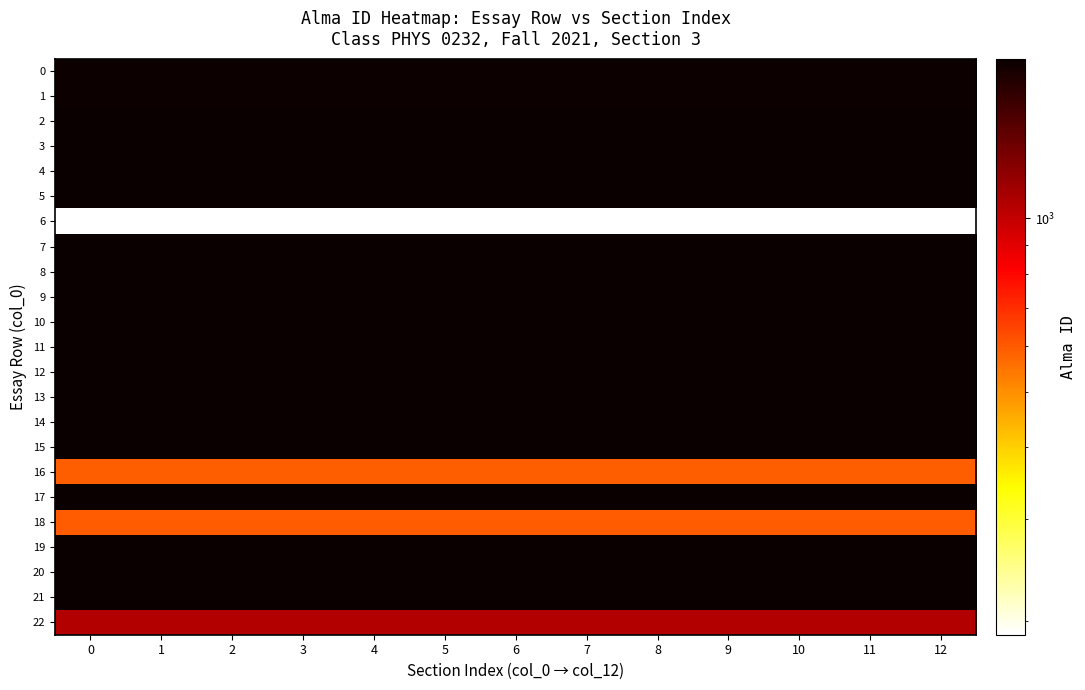

At how many categories does at least one series exceed 679?

13